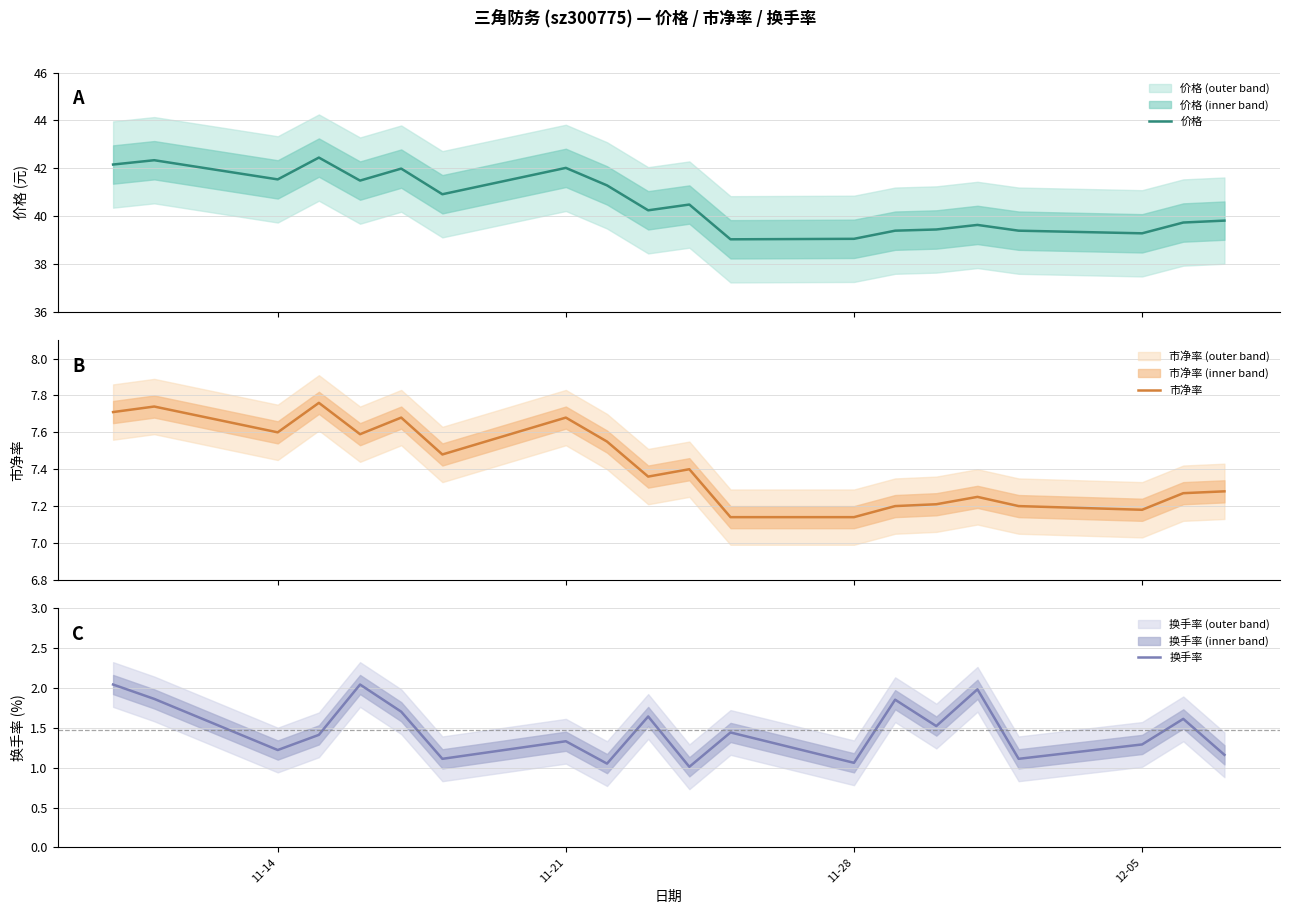

What is the difference between the second highest and second lowest values in the 市净率 series?

0.6